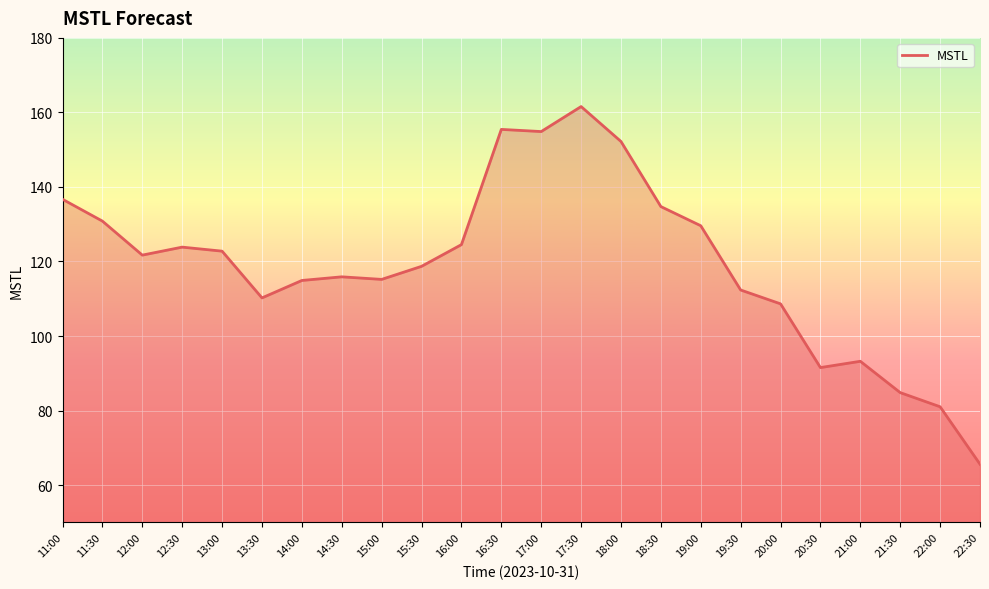

Does the chart have visible grid lines?

Yes